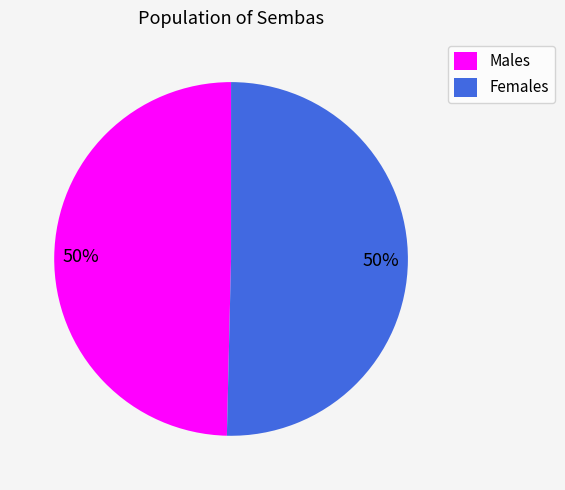

Combined, do Males and Females account for over 50%?

Yes